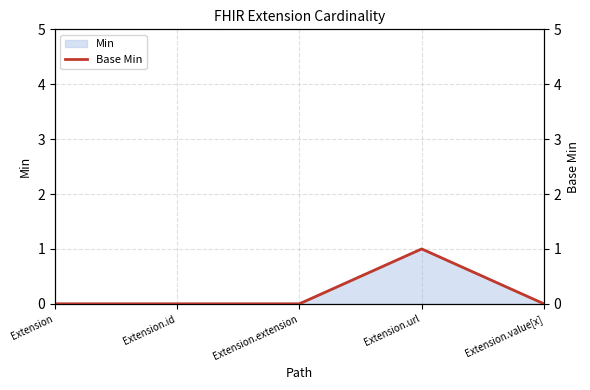

What is the difference between the maximum and minimum values?

1